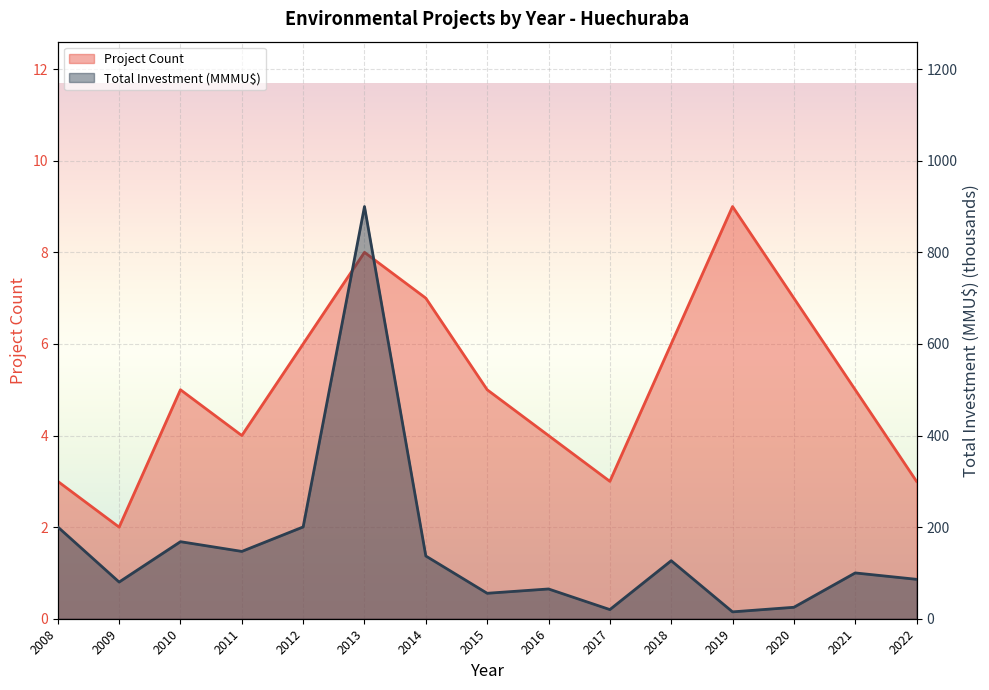

True or false: Project Count and Total Investment (MMMU$) cross at least once.

False